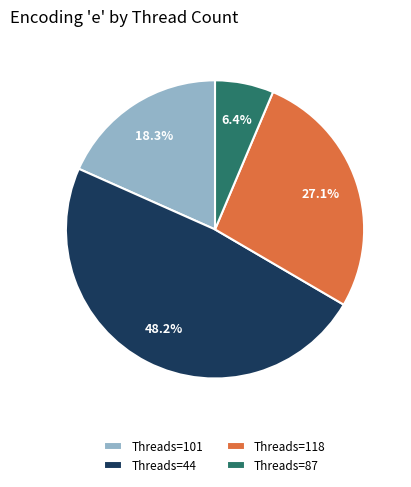

Does any single category account for the majority?

No